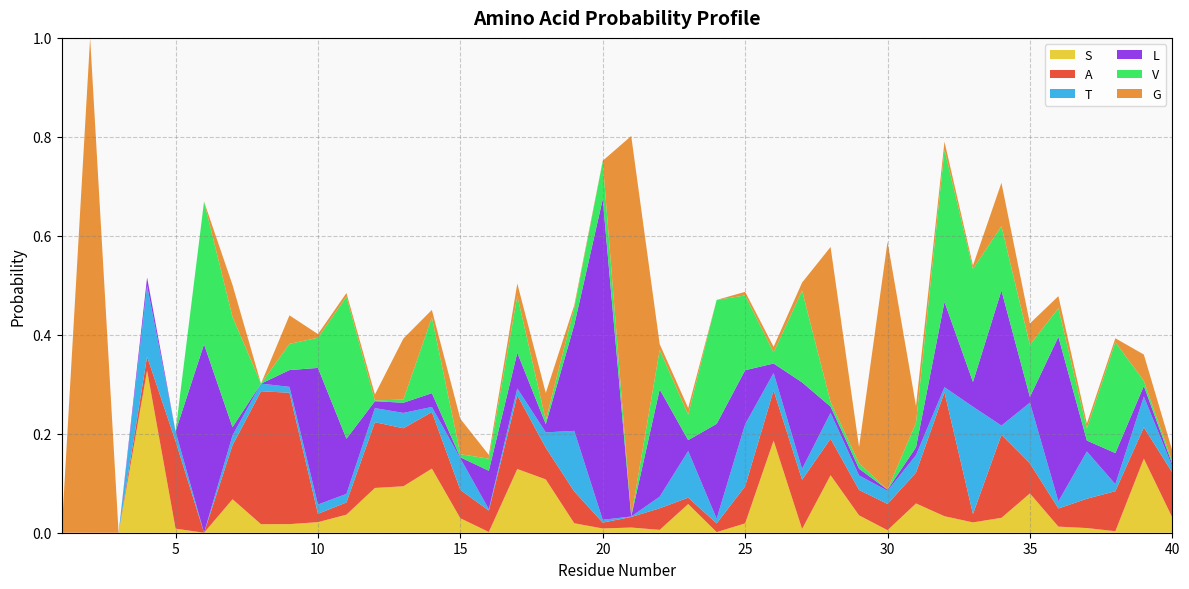

Reading left to right, extract all data points from this chart.

S: 0.0	0.0	0.0	0.3	0.0	0.0	0.1	0.0	0.0	0.0	0.0	0.1	0.1	0.1	0.0	0.0	0.1	0.1	0.0	0.0	0.0	0.0	0.1	0.0	0.0	0.2	0.0	0.1	0.0	0.0	0.1	0.0	0.0	0.0	0.1	0.0	0.0	0.0	0.1	0.0
A: 0.0	0.0	0.0	0.0	0.2	0.0	0.1	0.3	0.3	0.0	0.0	0.1	0.1	0.1	0.1	0.0	0.1	0.1	0.1	0.0	0.0	0.0	0.0	0.0	0.1	0.1	0.1	0.1	0.1	0.1	0.1	0.3	0.0	0.2	0.1	0.0	0.1	0.1	0.1	0.1
T: 0.0	0.0	0.0	0.1	0.0	0.0	0.0	0.0	0.0	0.0	0.0	0.0	0.0	0.0	0.1	0.0	0.0	0.0	0.1	0.0	0.0	0.0	0.1	0.0	0.1	0.0	0.0	0.1	0.0	0.0	0.0	0.0	0.2	0.0	0.1	0.0	0.1	0.0	0.1	0.0
L: 0.0	0.0	0.0	0.0	0.0	0.4	0.0	0.0	0.0	0.3	0.1	0.0	0.0	0.0	0.0	0.1	0.1	0.0	0.2	0.6	0.0	0.2	0.0	0.2	0.1	0.0	0.2	0.0	0.0	0.0	0.0	0.2	0.0	0.3	0.0	0.3	0.0	0.1	0.0	0.0
V: 0.0	0.0	0.0	0.0	0.0	0.3	0.2	0.0	0.1	0.1	0.3	0.0	0.0	0.2	0.0	0.0	0.1	0.0	0.0	0.1	0.0	0.1	0.1	0.3	0.2	0.0	0.2	0.0	0.0	0.0	0.0	0.3	0.2	0.1	0.1	0.1	0.0	0.2	0.0	0.0
G: 0.0	1.0	0.0	0.0	0.0	0.0	0.1	0.0	0.1	0.0	0.0	0.0	0.1	0.0	0.1	0.0	0.0	0.1	0.0	0.0	0.8	0.0	0.0	0.0	0.0	0.0	0.0	0.3	0.0	0.5	0.0	0.0	0.0	0.1	0.0	0.0	0.0	0.0	0.1	0.0